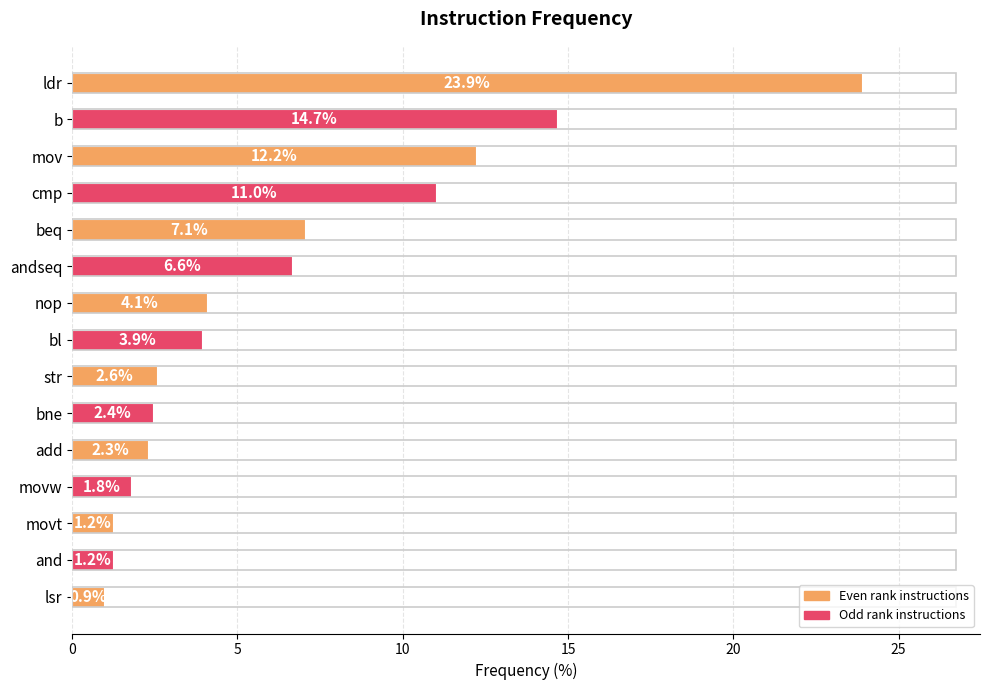

What is the label of the 6th bar from the bottom?

bne